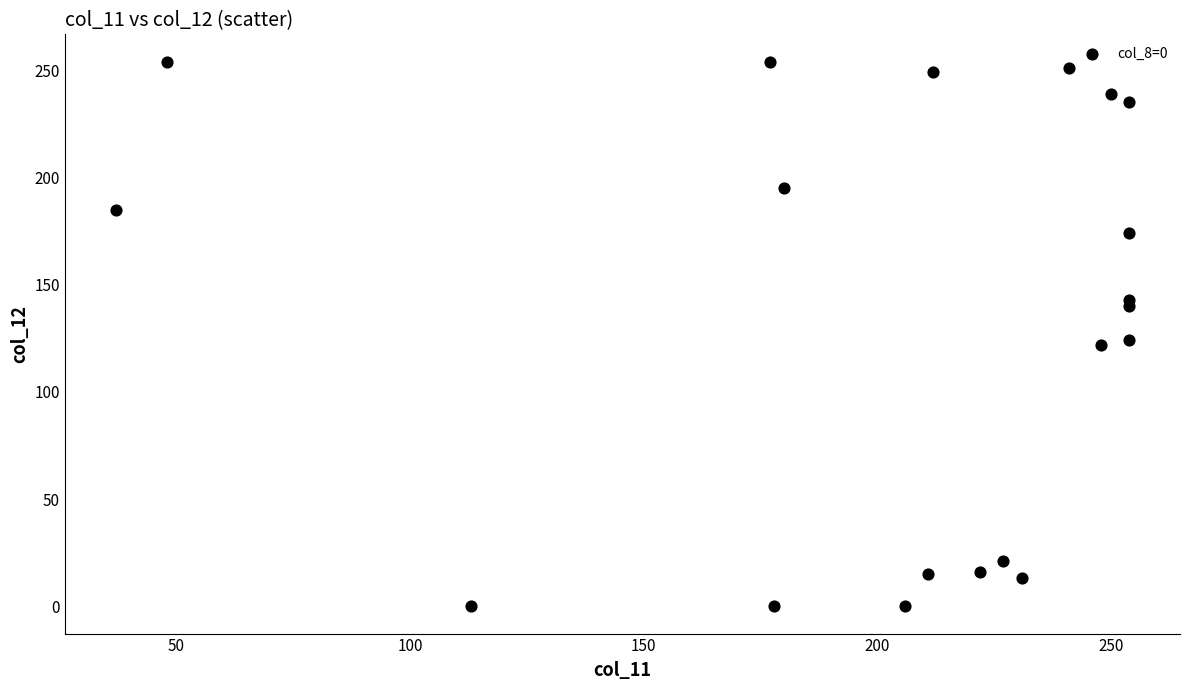

What is the range of Y values (max minus min)?

254